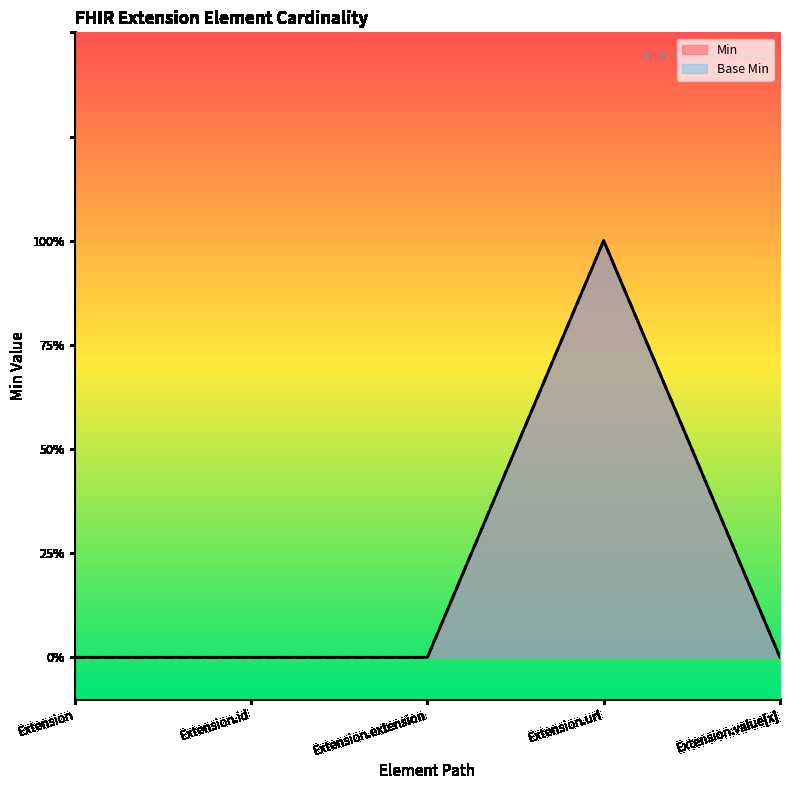

The Min series shows 2 at Extension.url. True or false?

False